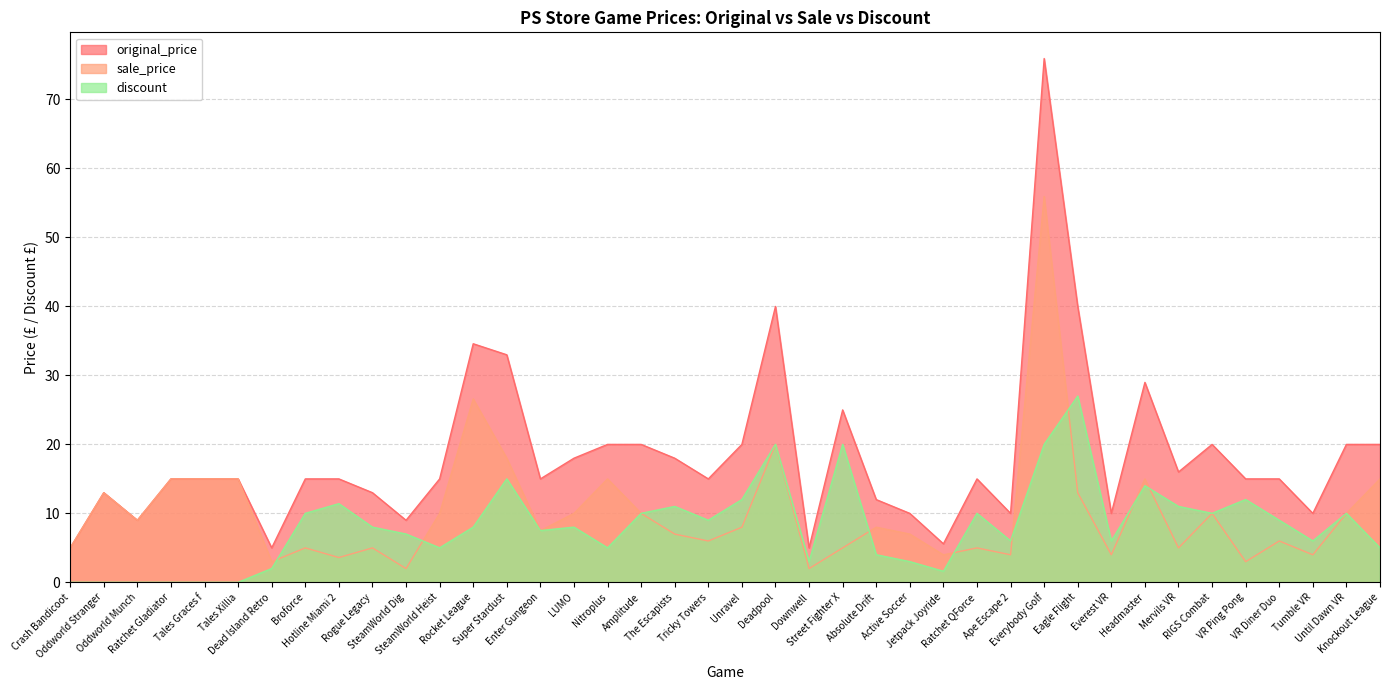

Rank the categories by original_price value from lowest to highest.

Crash Bandicoot, Dead Island Retro, Downwell, Jetpack Joyride, Oddworld Munch, SteamWorld Dig, Active Soccer, Ape Escape 2, Everest VR, Tumble VR, Absolute Drift, Oddworld Stranger, Rogue Legacy, Ratchet Gladiator, Tales Xillia, Broforce, Hotline Miami 2, SteamWorld Heist, Enter Gungeon, Tricky Towers, Ratchet QForce, VR Ping Pong, VR Diner Duo, Tales Graces f, Mervils VR, LUMO, The Escapists, Nitroplus, Amplitude, Unravel, RIGS Combat, Until Dawn VR, Knockout League, Street Fighter X, Headmaster, Super Stardust, Rocket League, Deadpool, Eagle Flight, Everybody Golf